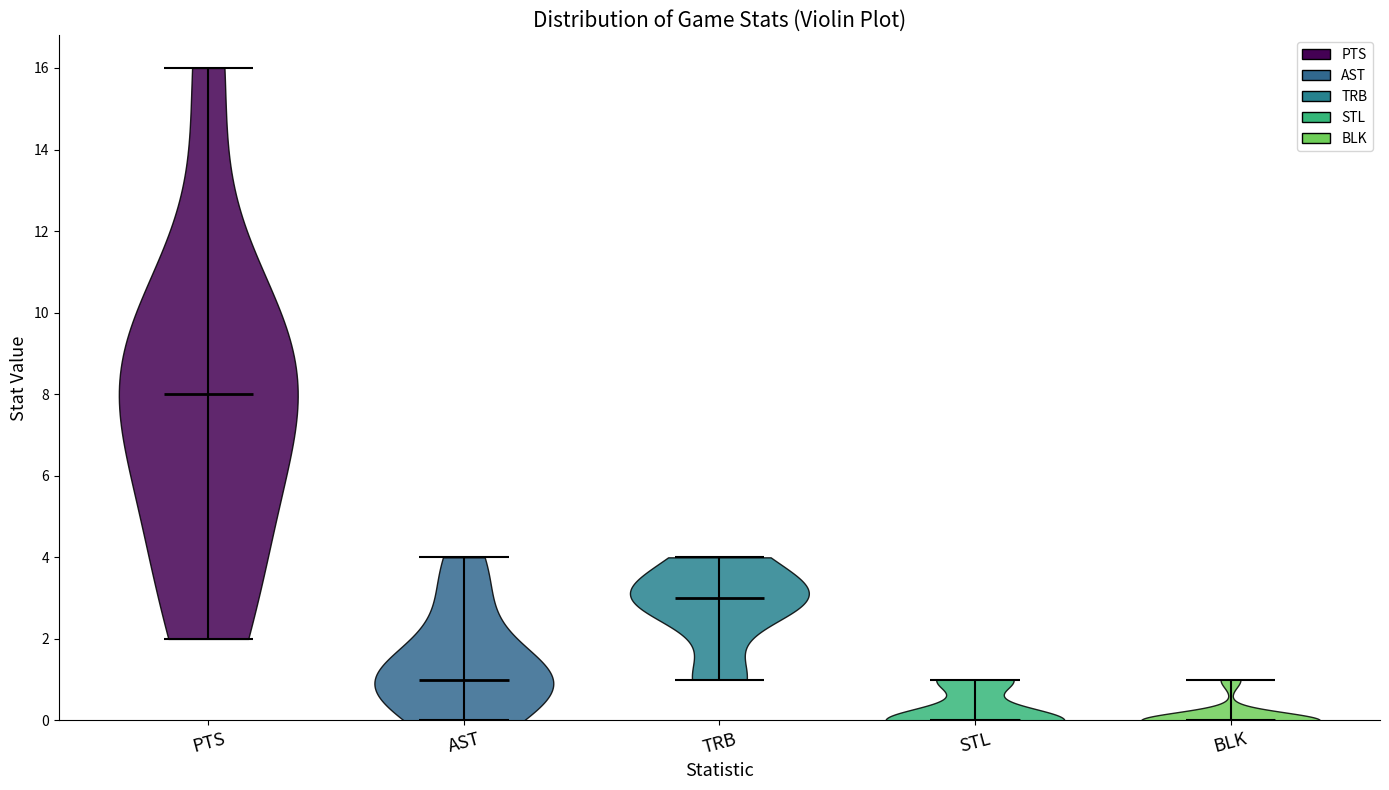

Reading left to right, read every violin against the y-axis: where its median line is, and the lowest and highest points it reaches. The values are not printed on the chart, so give them approximately, as read against the axis.

PTS: median line 8, lowest point 2, highest point 16
AST: median line 1, lowest point 0, highest point 4
TRB: median line 3, lowest point 1, highest point 4
STL: median line 0, lowest point 0, highest point 1
BLK: median line 0, lowest point 0, highest point 1